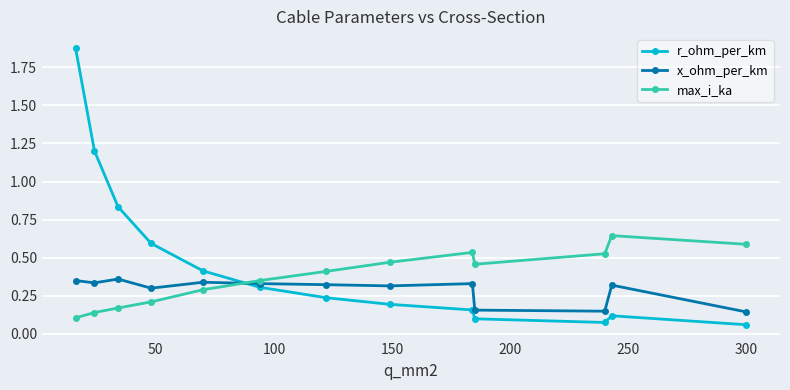

True or false: max_i_ka and r_ohm_per_km cross at least once.

True